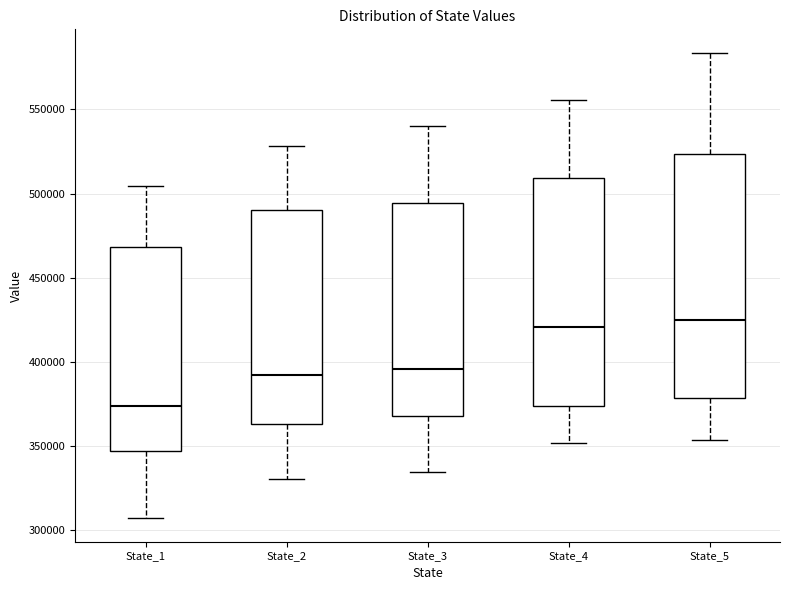

Which box's median line is the lowest?

State_1